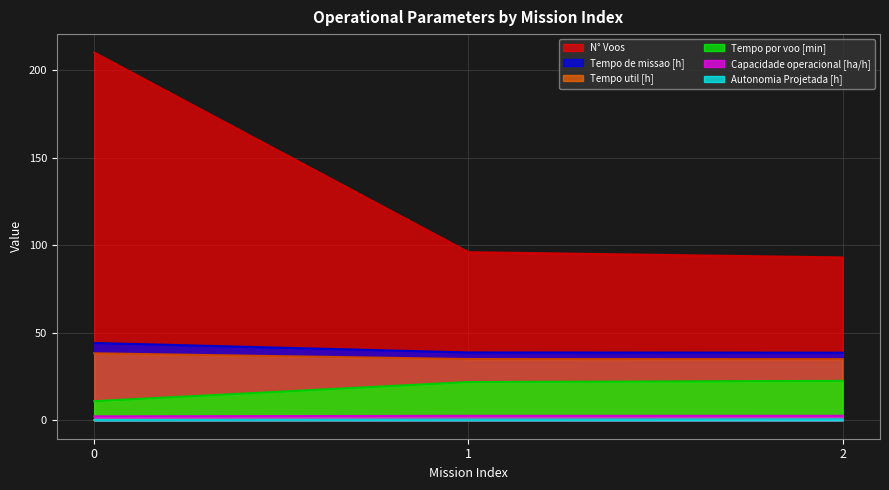

What are all the series names shown in the legend?

N° Voos, Tempo de missao [h], Tempo util [h], Tempo por voo [min], Capacidade operacional [ha/h], Autonomia Projetada [h]